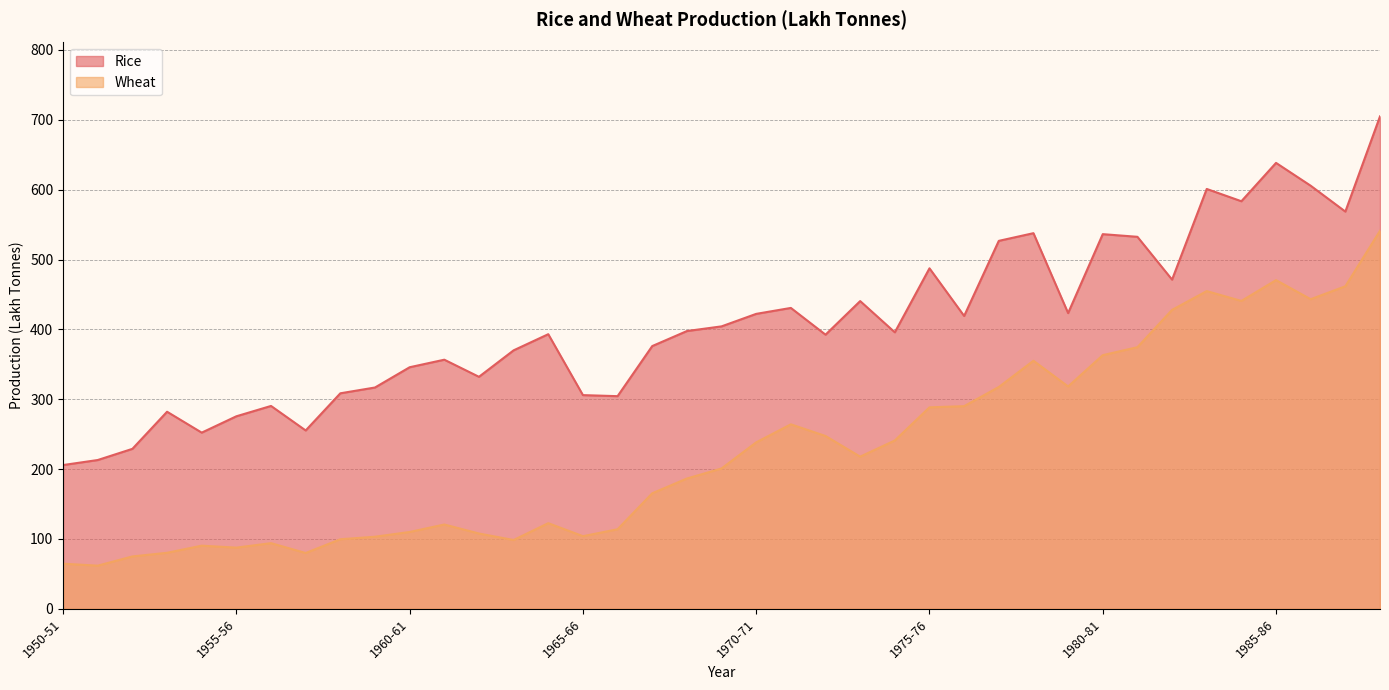

Reading left to right, what are all the values shown in this chart?

Rice: 205.8	213.0	229.0	282.1	252.2	275.6	290.4	255.3	308.5	316.8	345.8	356.6	332.1	370.0	393.1	305.9	304.4	376.1	397.6	404.3	422.2	430.7	392.4	440.5	395.8	487.4	419.2	526.7	537.7	423.3	536.3	532.5	471.2	601.0	583.4	638.3	605.6	568.6	704.9
Wheat: 64.6	61.8	75.0	80.2	90.4	87.6	94.0	79.9	99.6	103.2	110.0	120.7	107.8	98.5	122.6	104.0	113.9	165.4	186.5	200.9	238.3	264.1	247.4	217.8	241.0	288.4	290.1	317.5	355.1	318.3	363.1	374.5	427.9	454.8	440.7	470.5	443.2	461.7	541.1